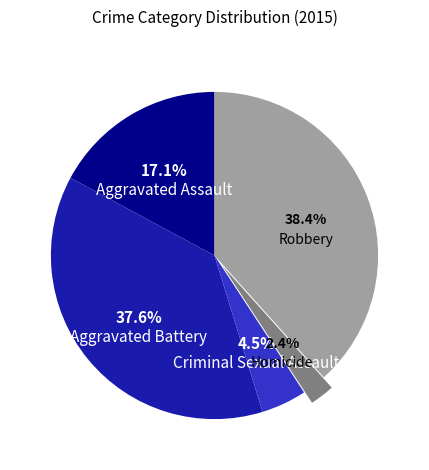

Which has a higher value, Aggravated Battery or Robbery?

Robbery